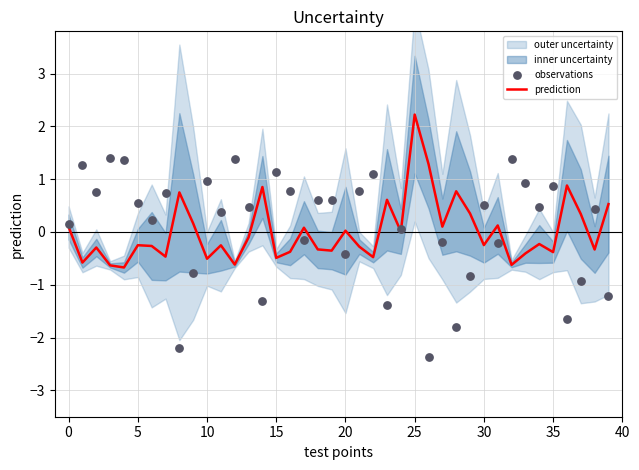

What is the total value across all series at 30?

0.3